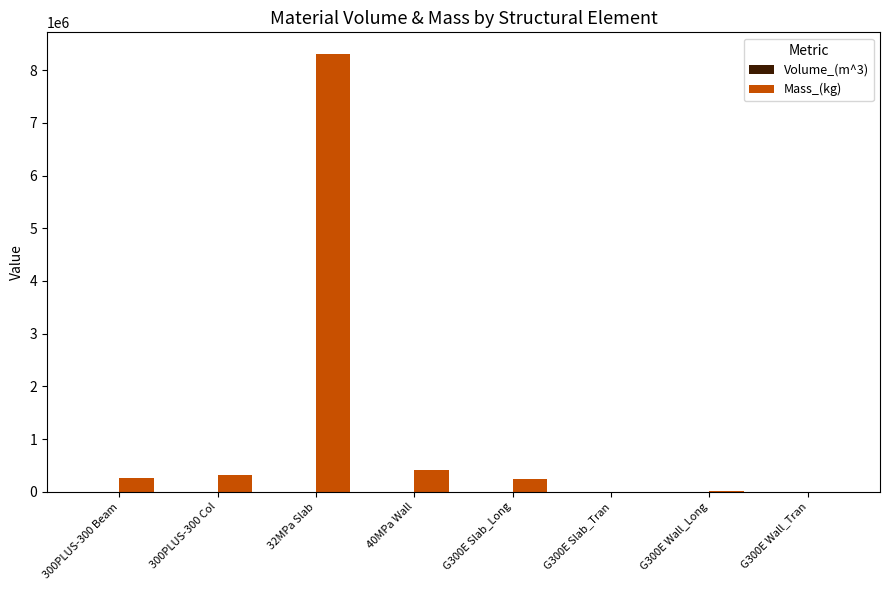

What is the sum of all Mass_(kg) values?

9545438.6